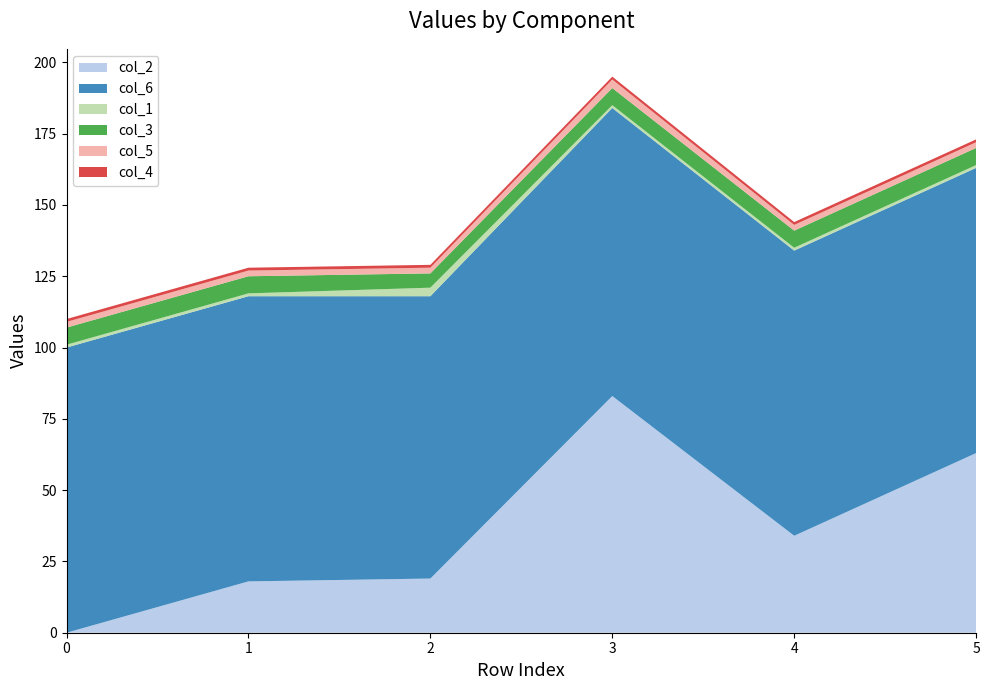

Reading right to left, extract all data points from this chart.

col_2: 5=63	4=34	3=83	2=19	1=18	0=0
col_6: 5=100	4=100	3=101	2=99	1=100	0=100
col_1: 5=1	4=1	3=1	2=3	1=1	0=1
col_3: 5=6	4=6	3=6	2=5	1=6	0=6
col_5: 5=2	4=2	3=3	2=2	1=2	0=2
col_4: 5=1	4=1	3=1	2=1	1=1	0=1